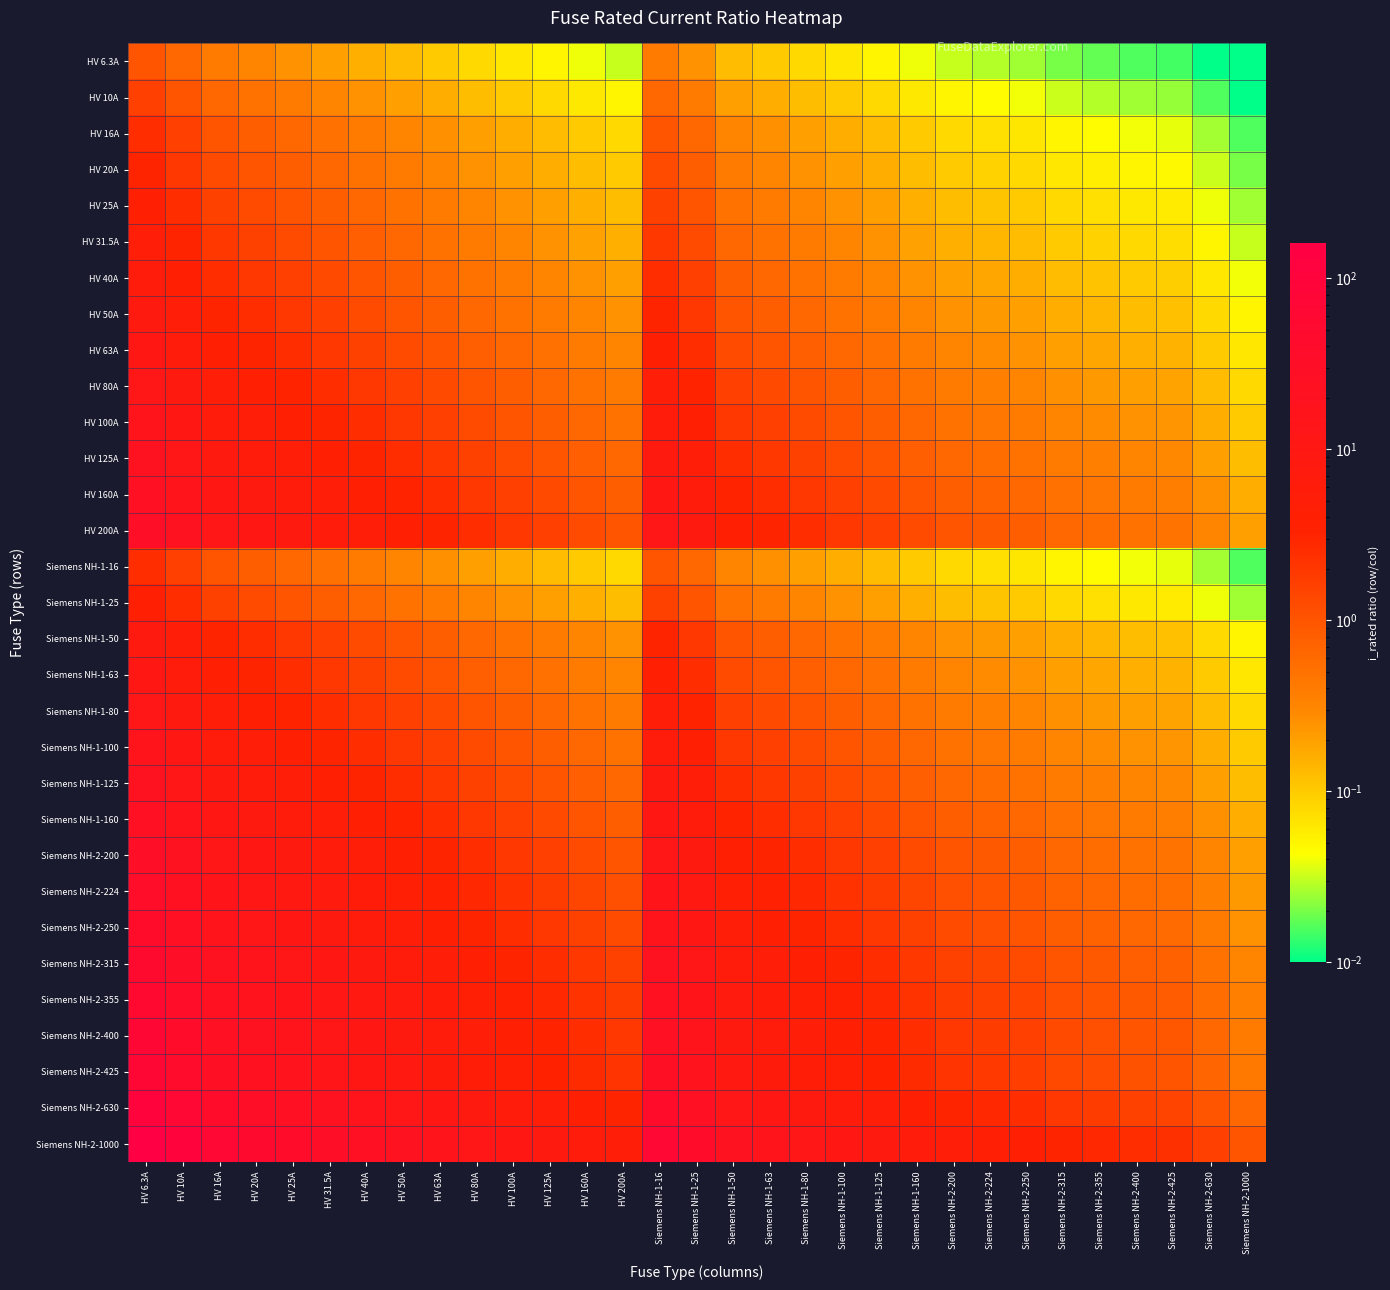

List the series in order of their peak value, lowest first.

HV 6.3A, HV 10A, HV 16A, Siemens NH-1-16, HV 20A, HV 25A, Siemens NH-1-25, HV 31.5A, HV 40A, HV 50A, Siemens NH-1-50, HV 63A, Siemens NH-1-63, HV 80A, Siemens NH-1-80, HV 100A, Siemens NH-1-100, HV 125A, Siemens NH-1-125, HV 160A, Siemens NH-1-160, HV 200A, Siemens NH-2-200, Siemens NH-2-224, Siemens NH-2-250, Siemens NH-2-315, Siemens NH-2-355, Siemens NH-2-400, Siemens NH-2-425, Siemens NH-2-630, Siemens NH-2-1000